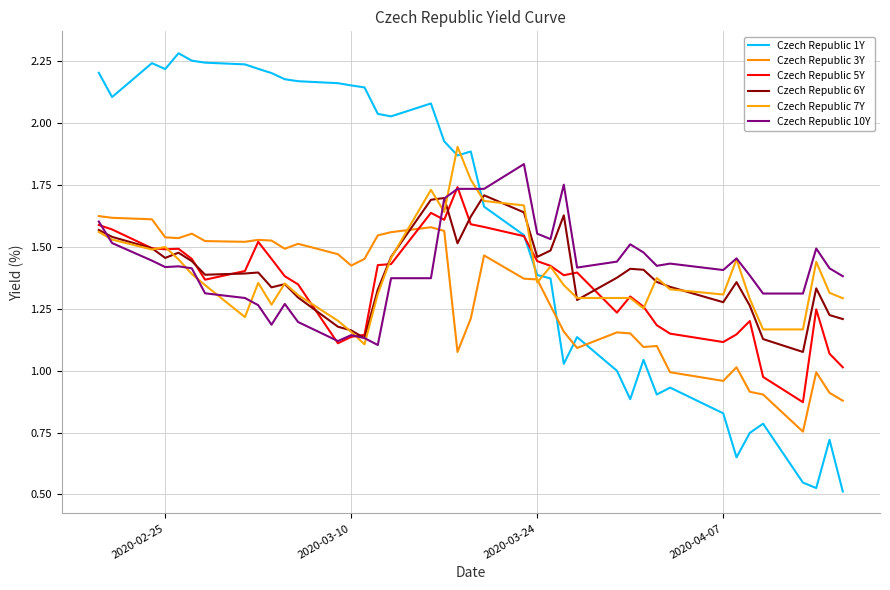

Which series has the largest total across all categories?

Czech Republic 1Y